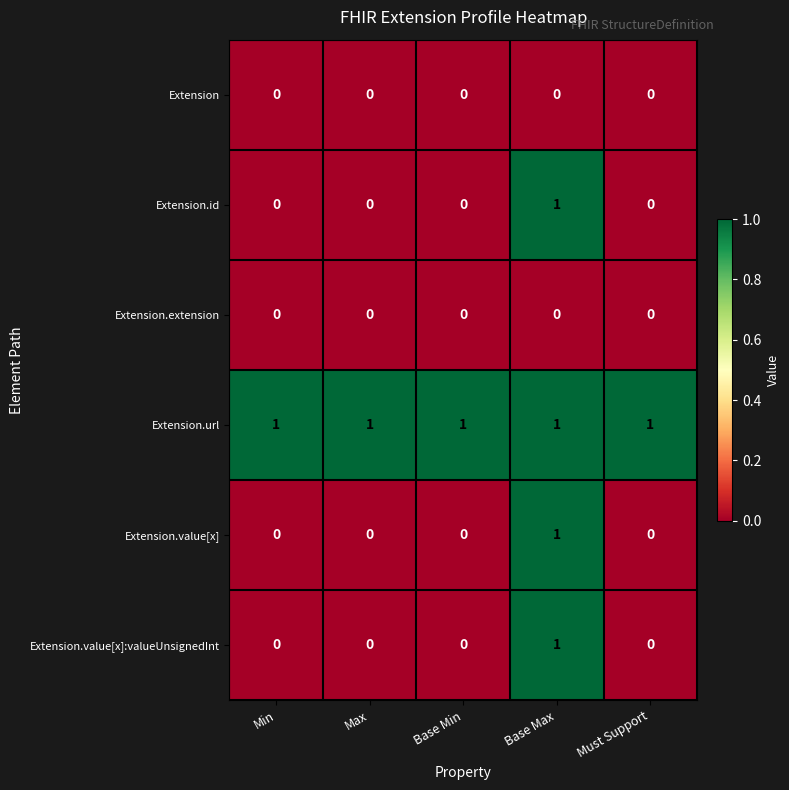

At how many categories does at least one series exceed 0?

5